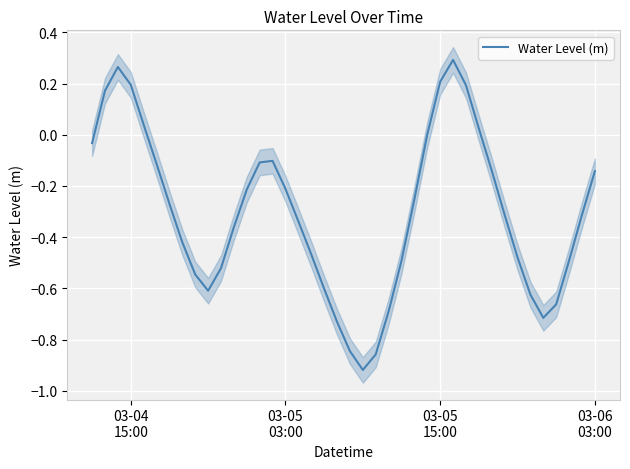

How many data points are less than 0?

31